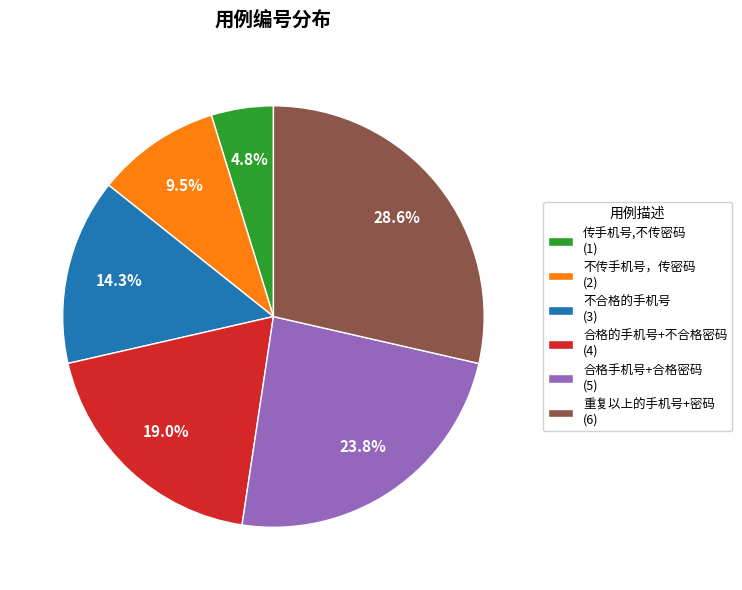

Which has a higher value, 合格的手机号+不合格密码 (4) or 传手机号,不传密码 (1)?

合格的手机号+不合格密码 (4)